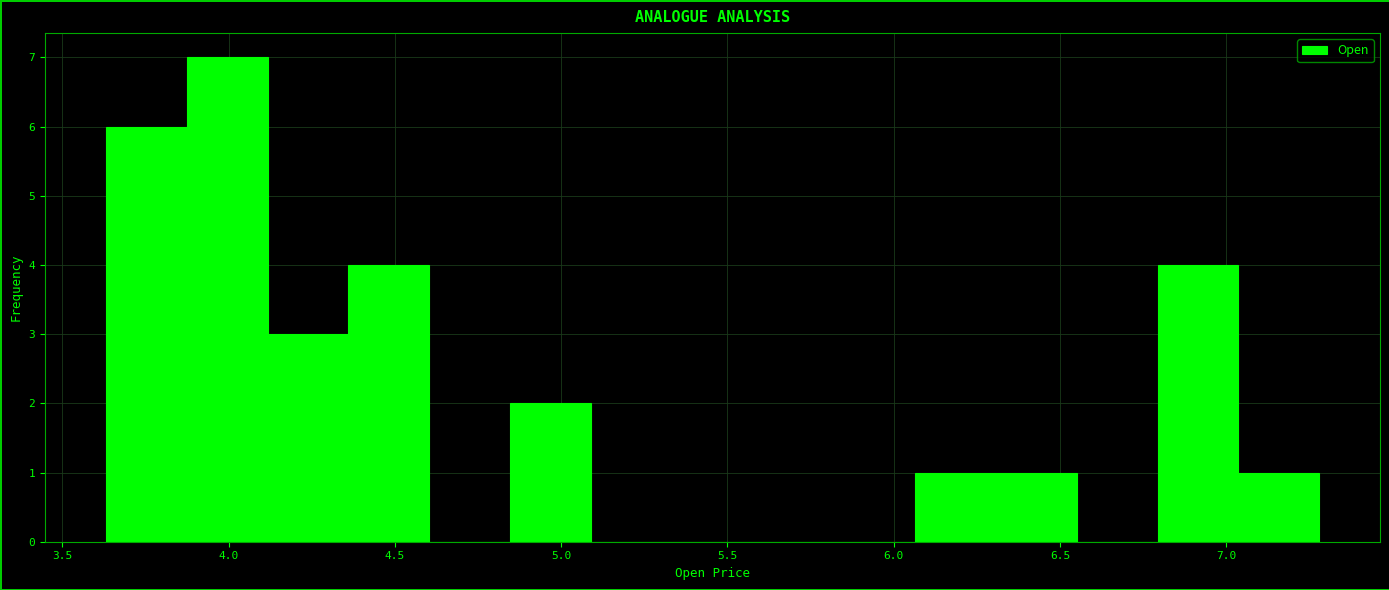

Reading left to right, transcribe this chart: for each bar, give the range it covers on the x-axis and its height. Neither the bar edges nor the heights are printed on the chart, so give them approximately, as read against the axes.

3.65 to 3.85: 6
3.85 to 4.10: 7
4.10 to 4.35: 3
4.35 to 4.60: 4
4.60 to 4.85: 0
4.85 to 5.10: 2
5.10 to 5.35: 0
5.35 to 5.60: 0
5.60 to 5.80: 0
5.80 to 6.05: 0
6.05 to 6.30: 1
6.30 to 6.55: 1
6.55 to 6.80: 0
6.80 to 7.05: 4
7.05 to 7.30: 1